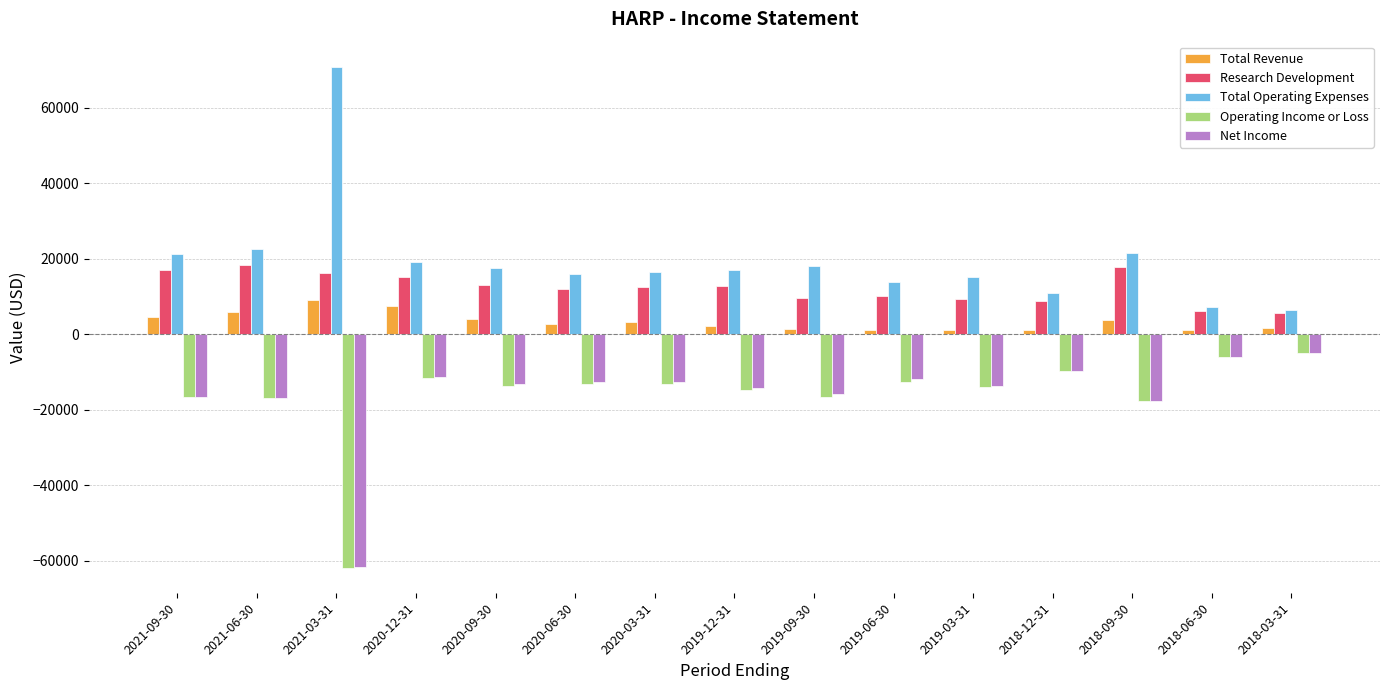

Which series has the widest spread of values?

Total Operating Expenses